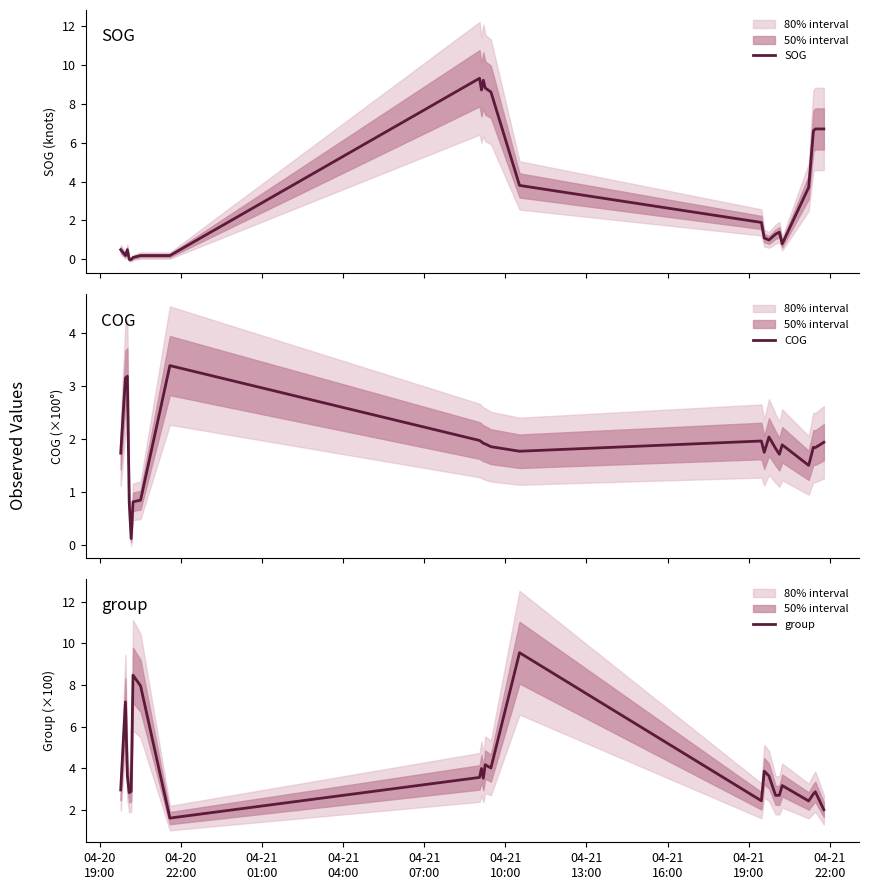

What is the minimum value for COG?

0.1